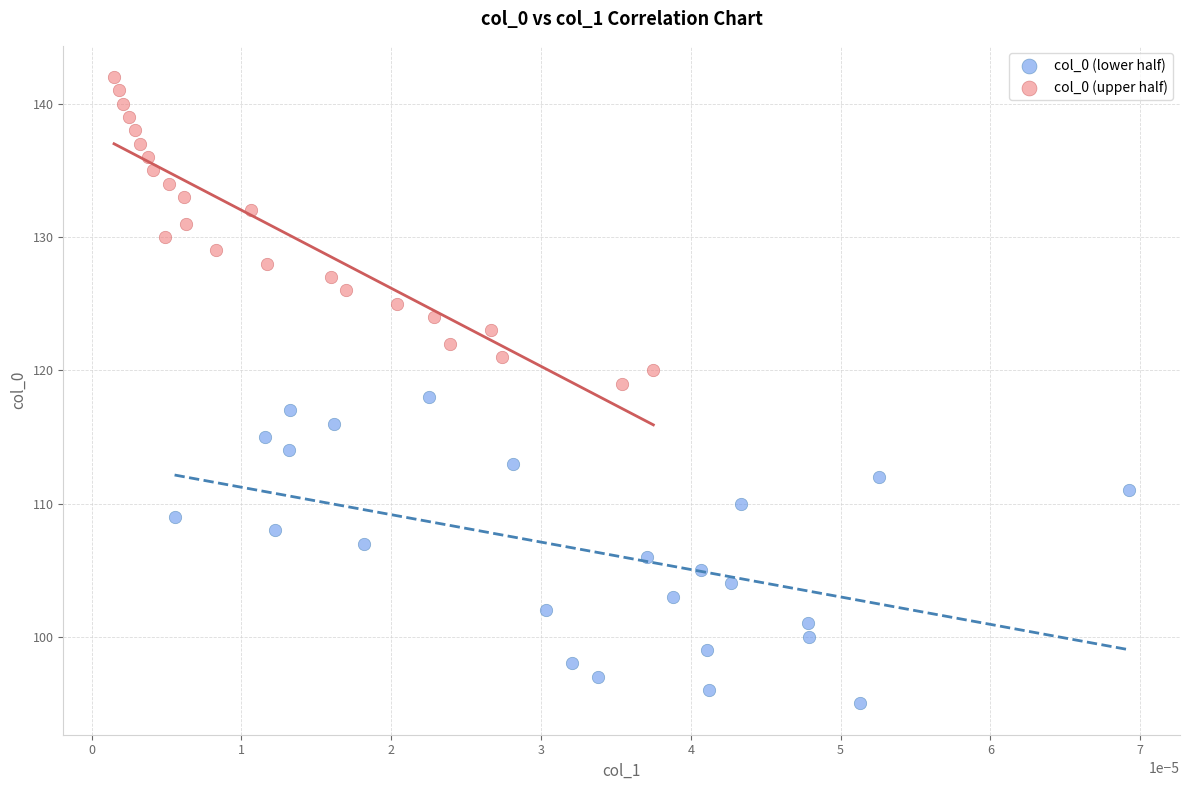

Which series contains the highest Y value?

col_0 (upper half)